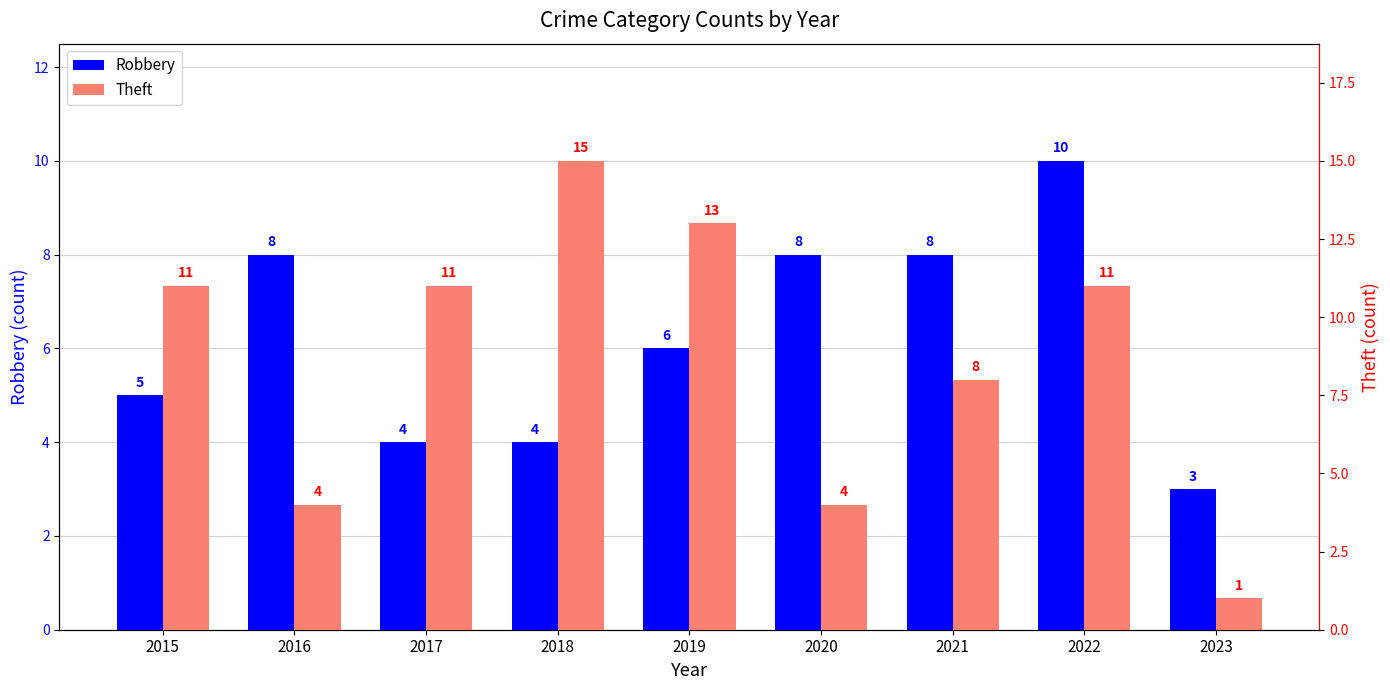

True or false: Robbery has a value of 3 at 2023.

True